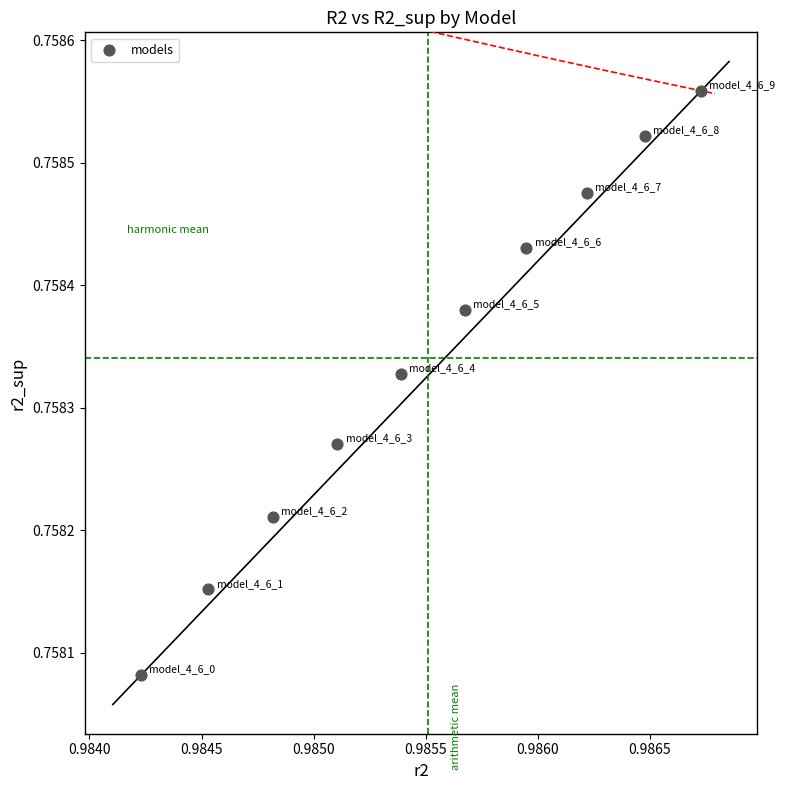

Count the number of points in this scatter plot.

10